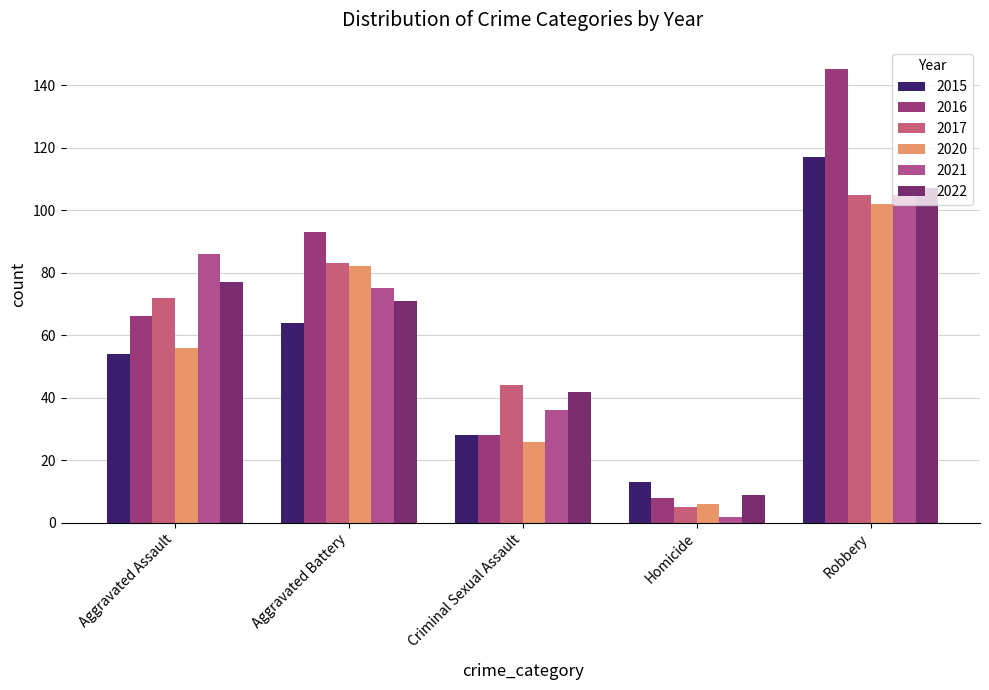

Which category has the highest value in the 2021 series?

Robbery